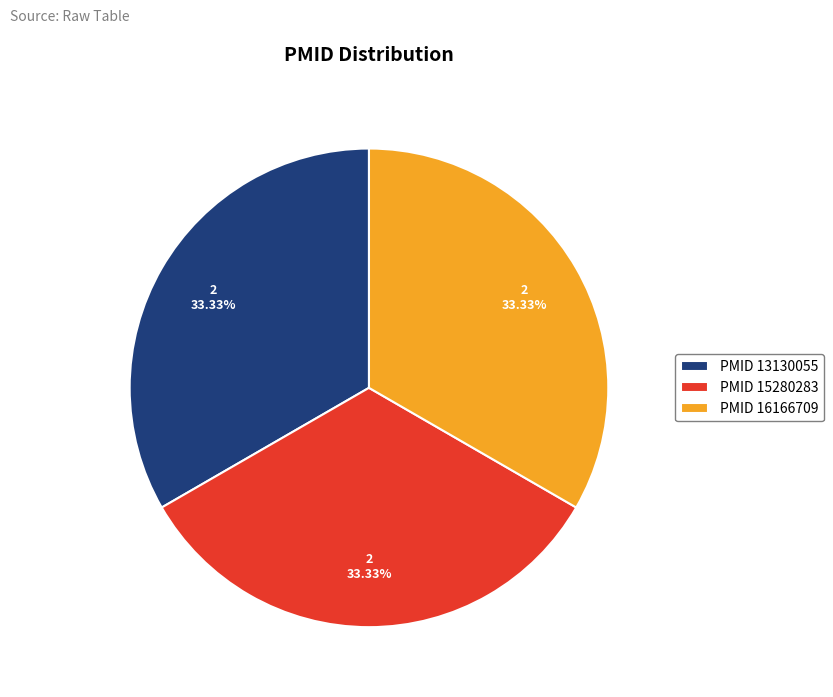

Is PMID 15280283 the majority of the pie?

No